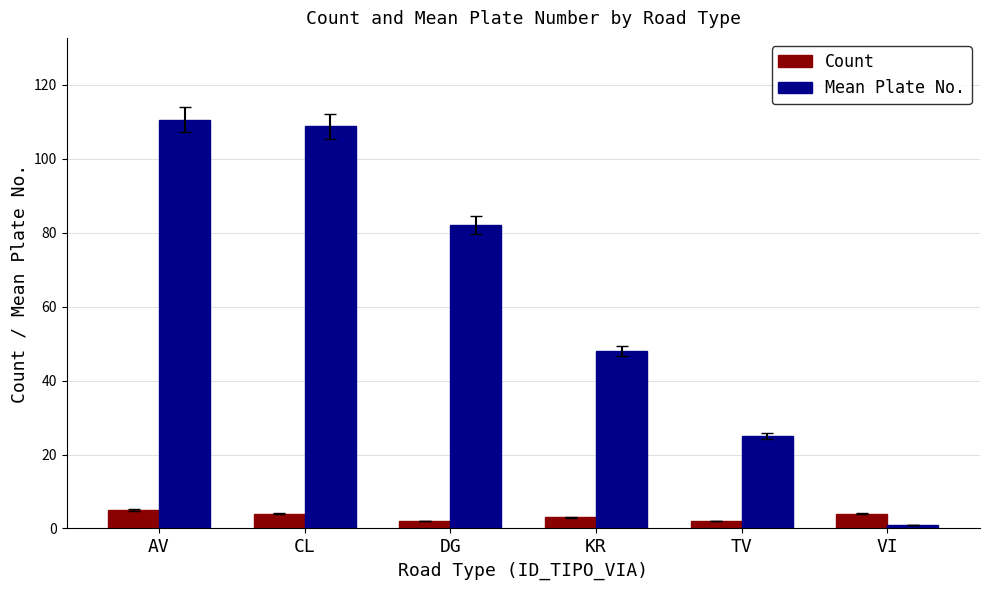

What is the spread (max minus min) of values at KR?

45.0